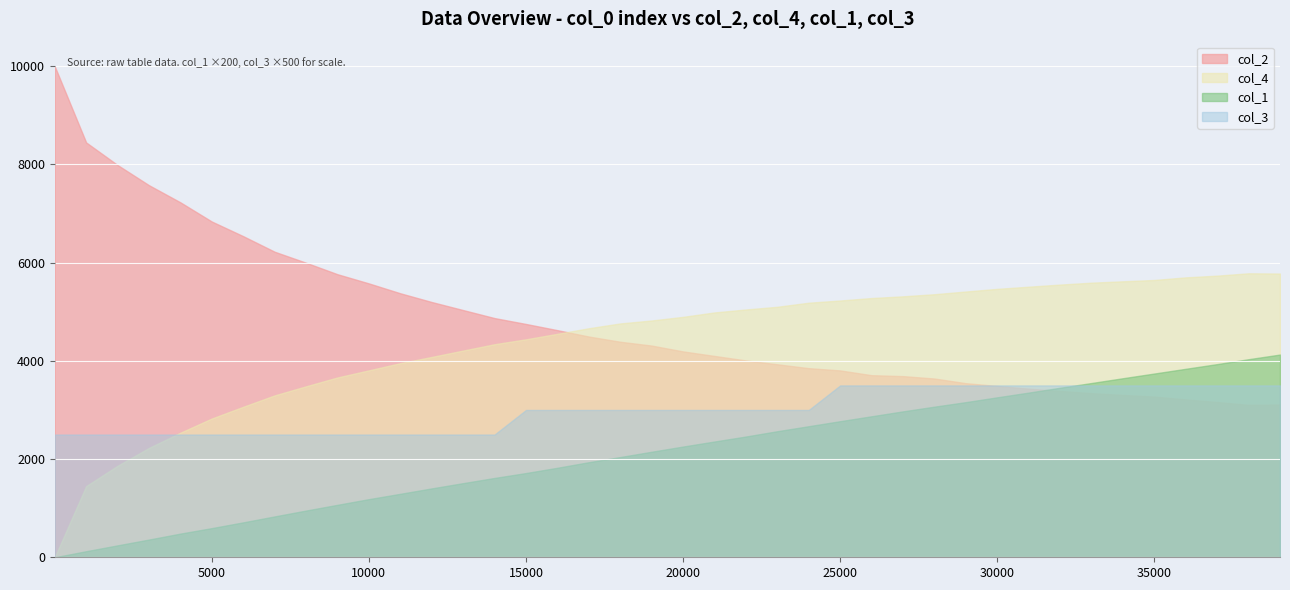

Is it true that col_1 equals 7.1 at 30001?

False